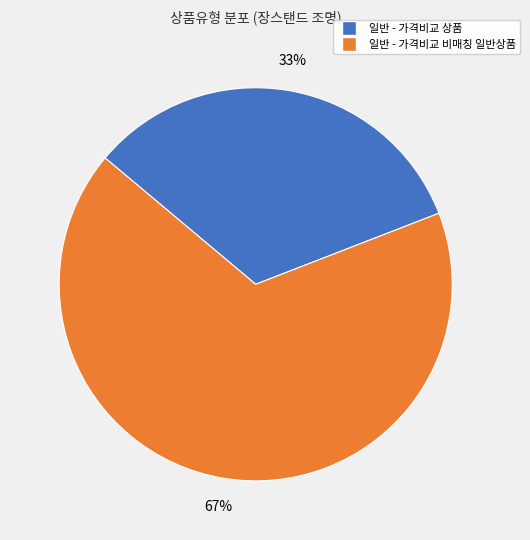

Is the sum of 일반 - 가격비교 비매칭 일반상품 and 일반 - 가격비교 상품 greater than half?

Yes